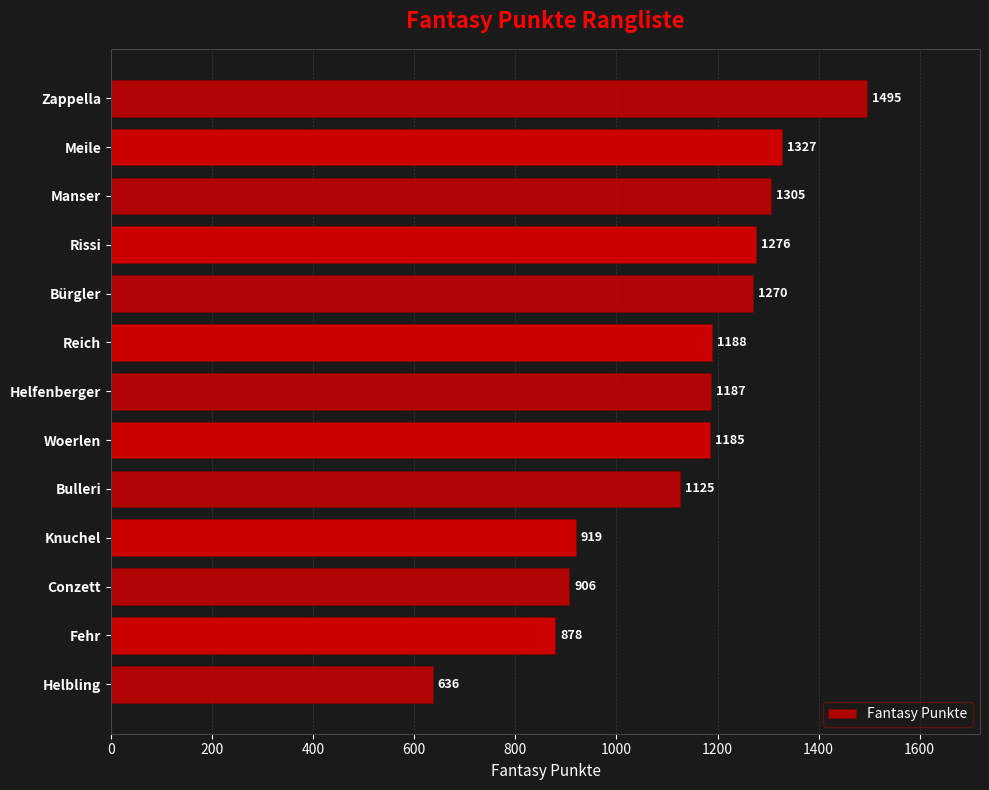

At which category does the chart reach its minimum across all series?

Helbling